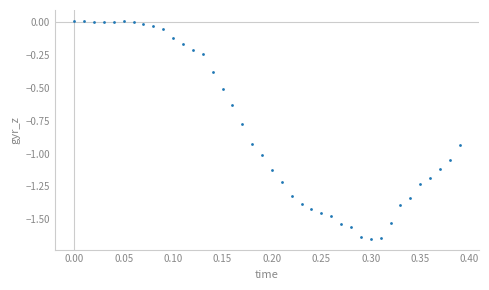

What is the range of Y values (max minus min)?

1.7